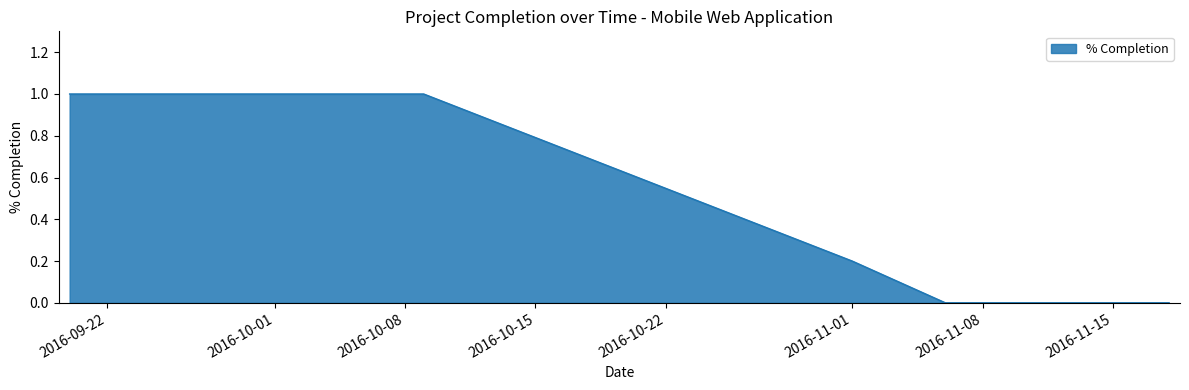

What value does the data have at 2016-09-26?

1.0